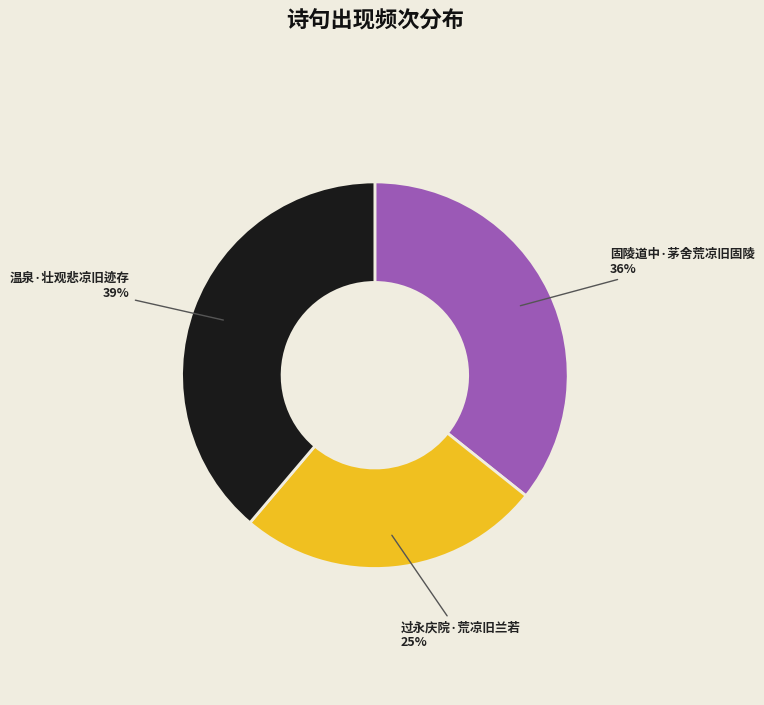

Does any single category account for the majority?

No